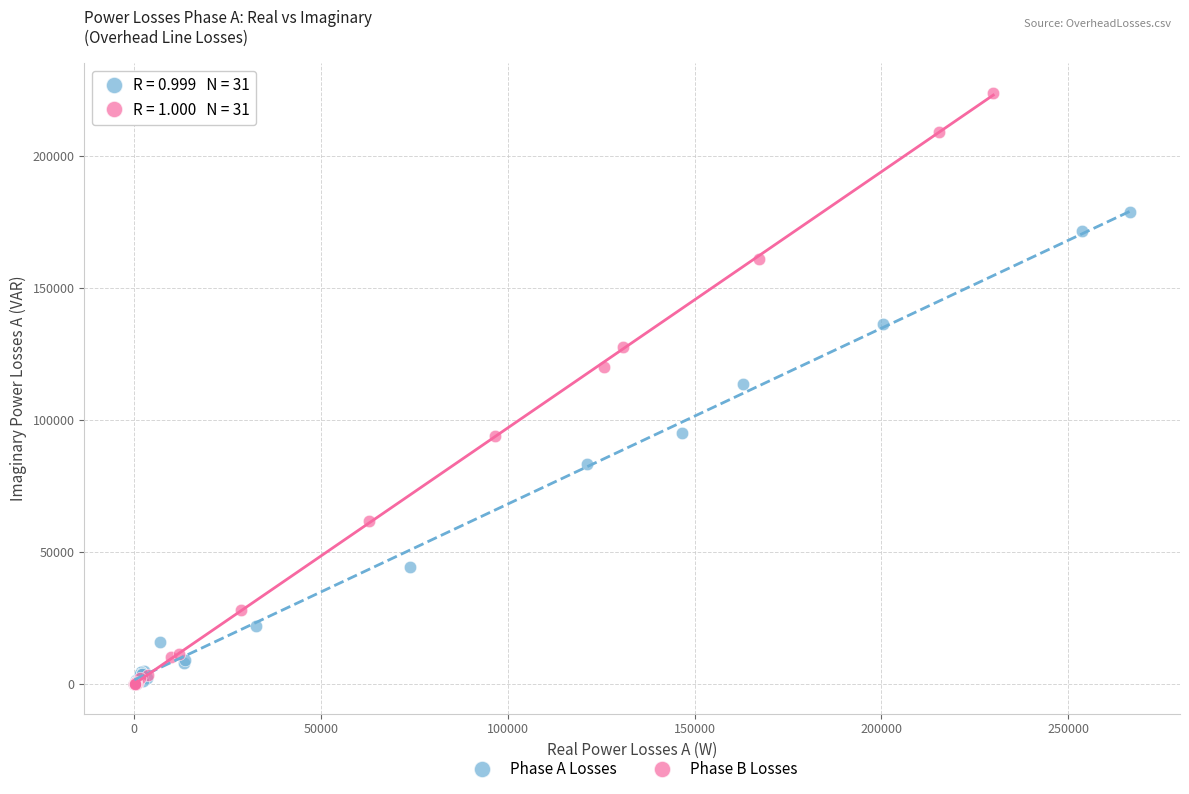

What are all the series names shown in the legend?

Phase A Losses, Phase B Losses